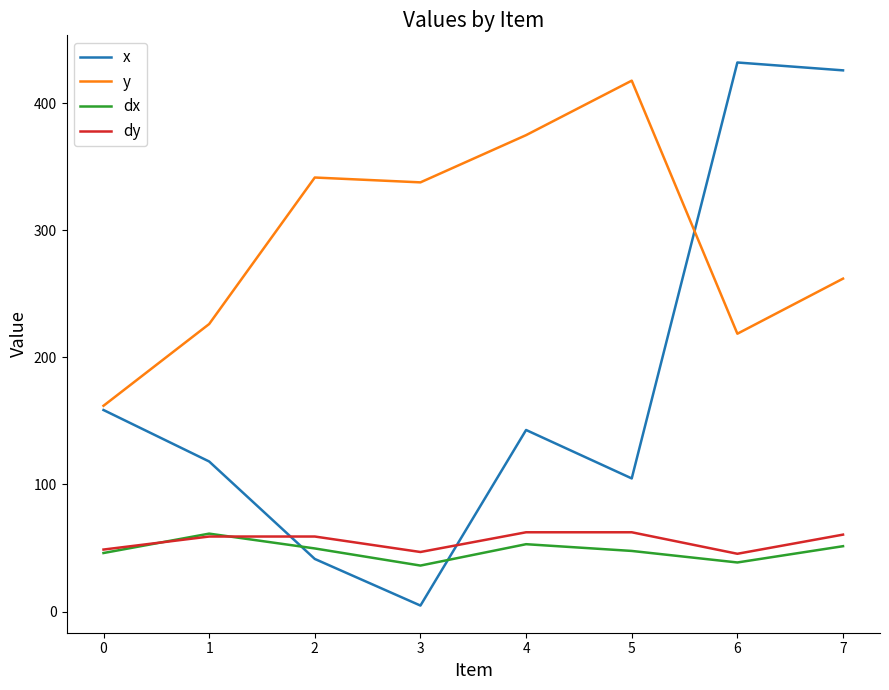

How many times do x and dx cross each other?

2